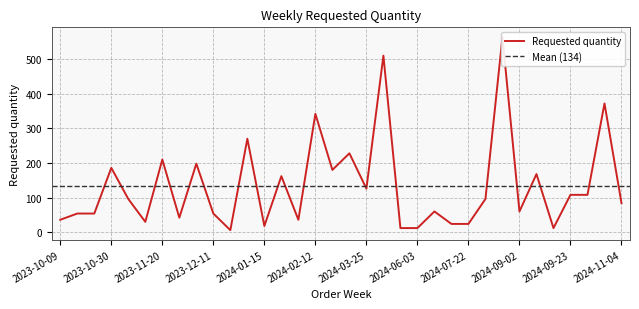

Is it true that the value at 2023-10-16 is 54?

True